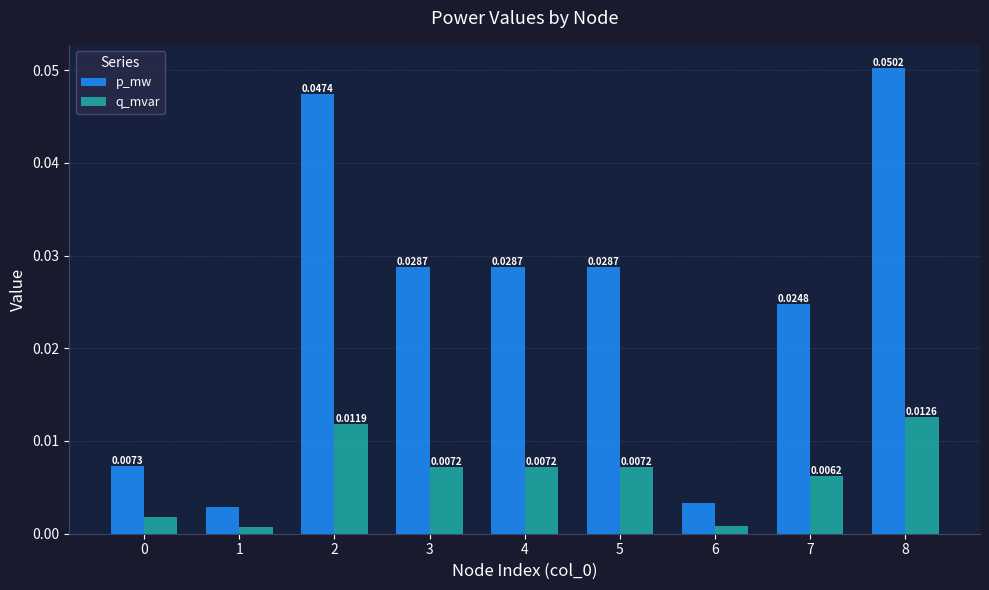

At how many categories does at least one series exceed 0?

9